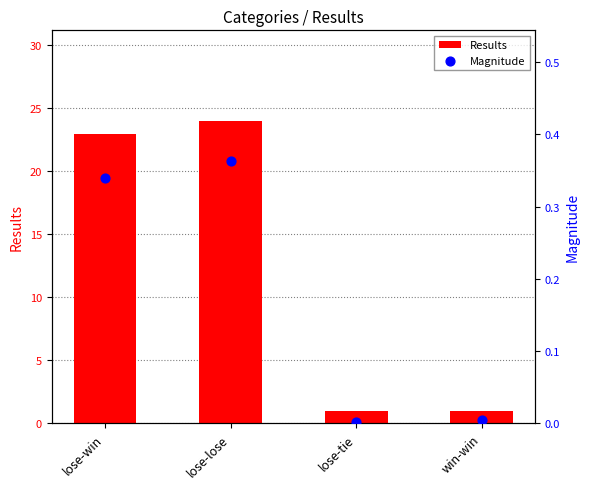

What are all the series names shown in the legend?

Results, Magnitude